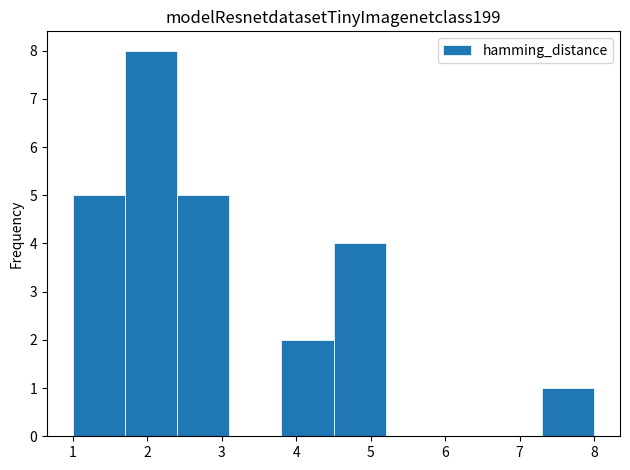

What is the height of the bar covering 3.8 to 4.5 on the x-axis? The values are not printed on the chart, so give them approximately, as read against the axis.

2